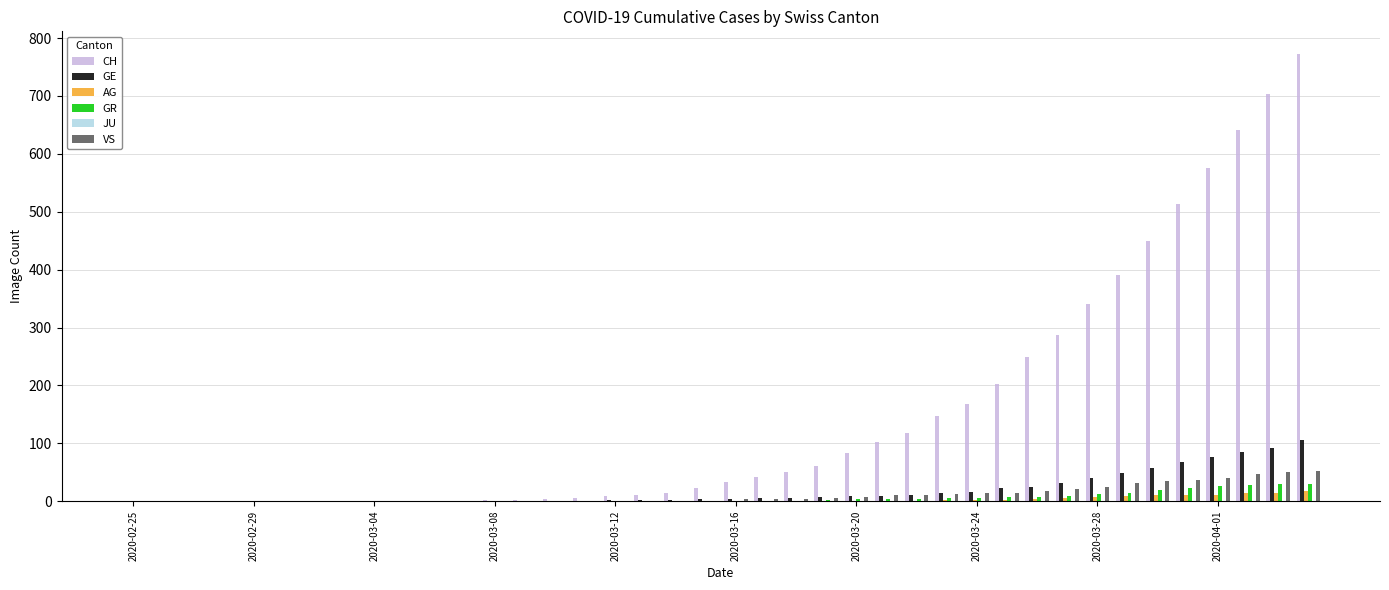

Which series has the largest total across all categories?

CH